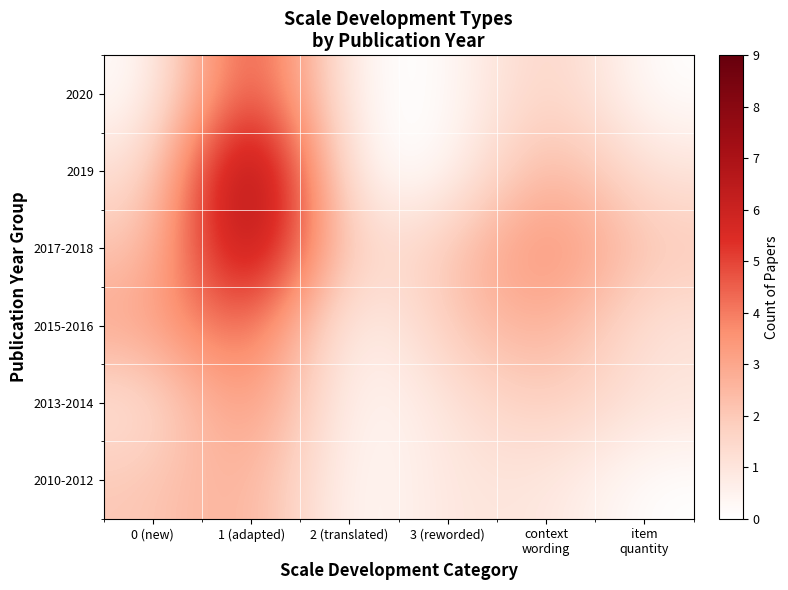

What is the spread (max minus min) of values at 0 (new)?

3